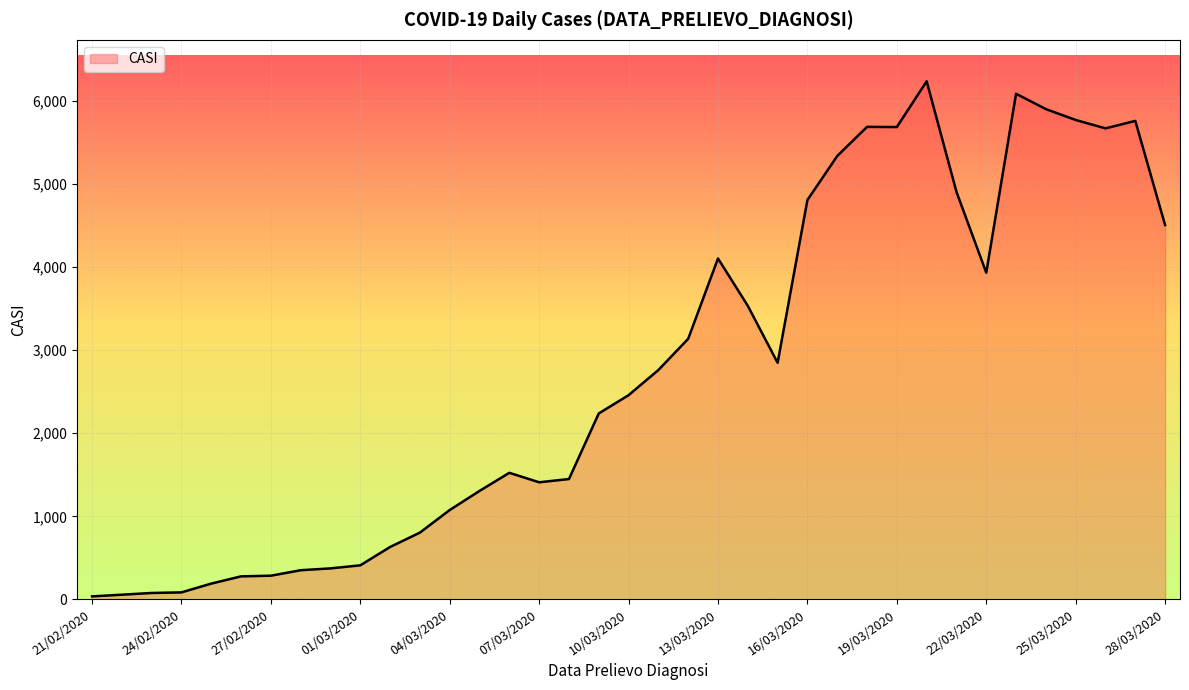

What is the difference between the maximum and minimum values?

6203